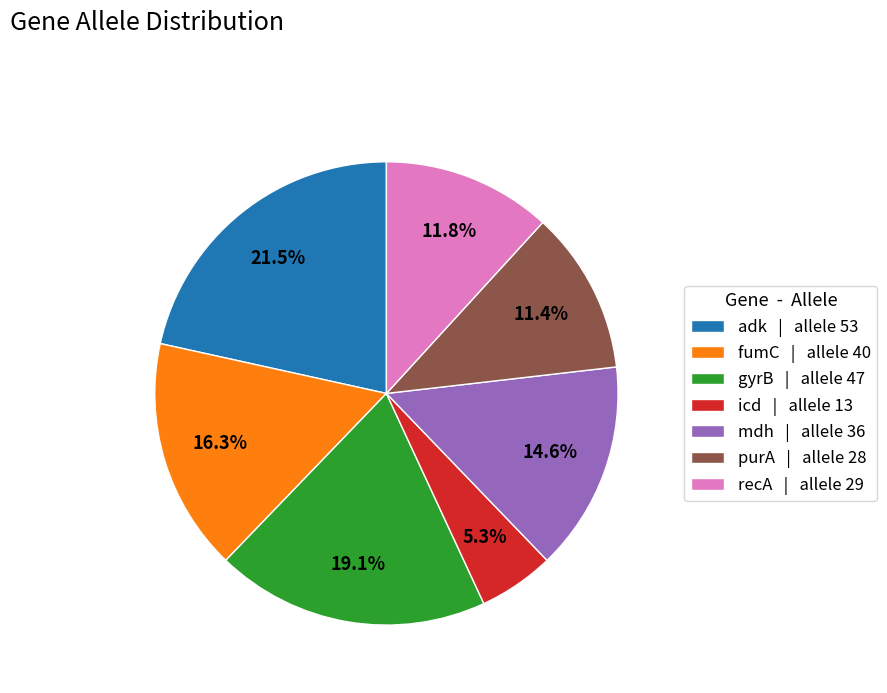

To the nearest percent, what is the combined percentage of recA and fumC?

28%